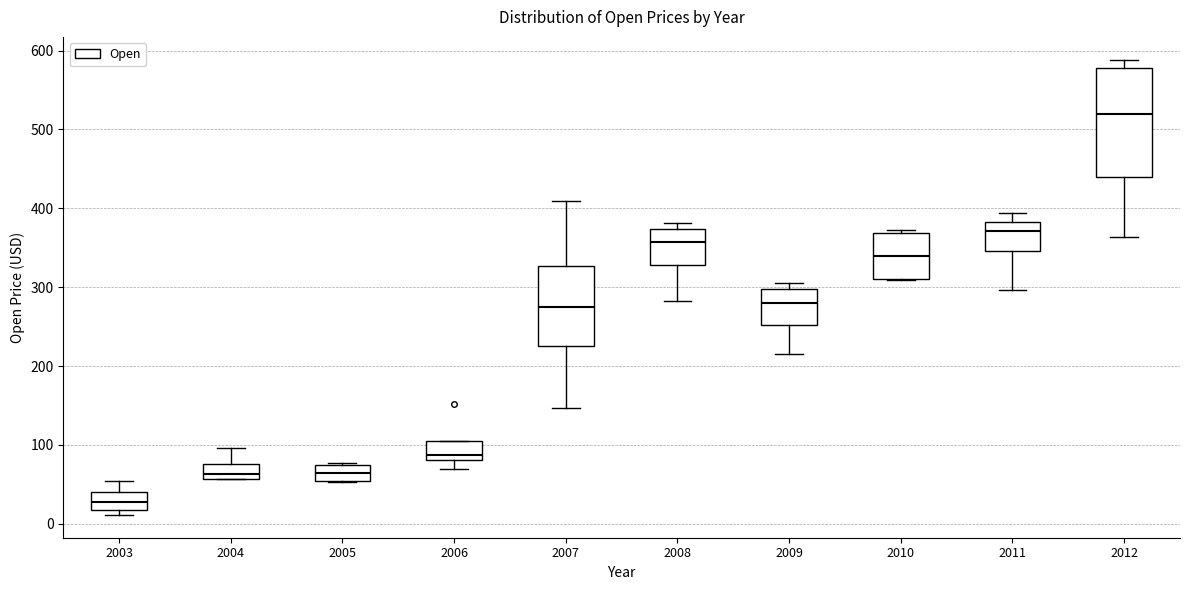

Reading left to right, transcribe this box plot: for each box, give where its median line is, the range the box spans, and where its two whiskers end, as read against the y-axis. The values are not printed on the chart, so give them approximately, as read against the axis.

2003: median 30, box 20 to 40, whiskers 10 to 50
2004: median 60 (just above the box's lower edge), box 60 to 80, whiskers 60 to 100
2005: median 60, box 50 to 70, whiskers 50 to 80
2006: median 90, box 80 to 110, whiskers 70 to 110
2007: median 280, box 230 to 330, whiskers 150 to 410
2008: median 360, box 330 to 370, whiskers 280 to 380
2009: median 280, box 250 to 300, whiskers 210 to 310
2010: median 340, box 310 to 370, whiskers 310 to 370 (just above the box's upper edge)
2011: median 370, box 350 to 380, whiskers 300 to 390
2012: median 520, box 440 to 580, whiskers 360 to 590